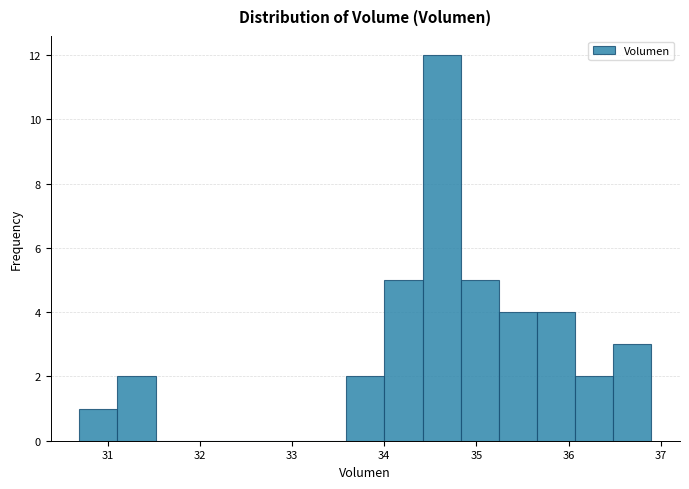

Which range on the x-axis has the tallest bar?

34.4 to 34.8